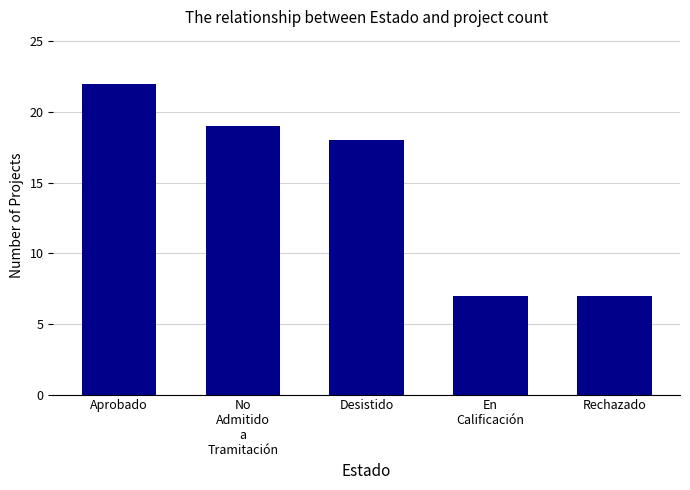

Reading left to right, what are all the values shown in this chart?

22	19	18	7	7